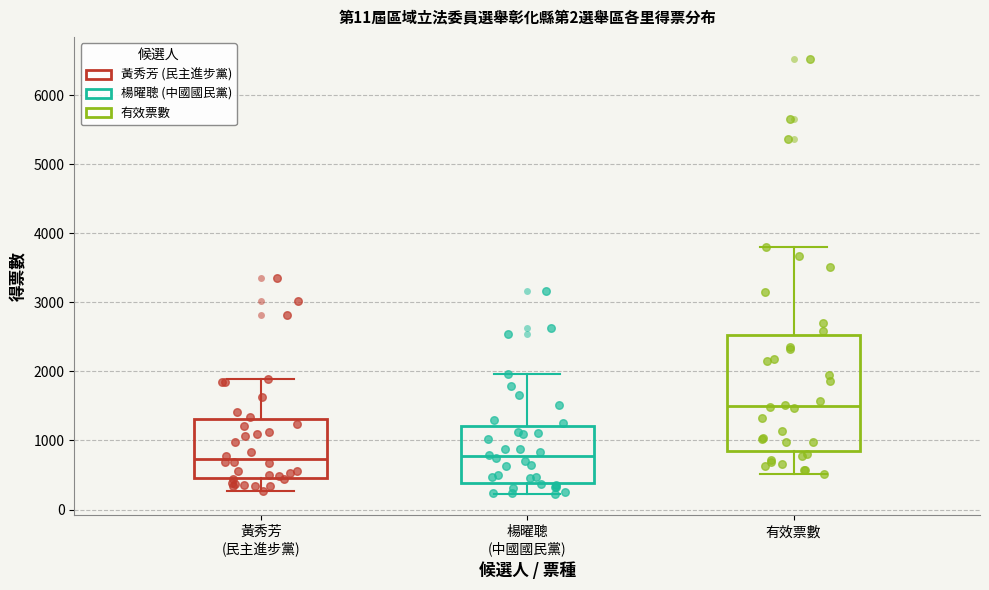

Where does the median line of the box for 楊曜聰 (中國國民黨) sit on the y-axis? The values are not printed on the chart, so give them approximately, as read against the axis.

800